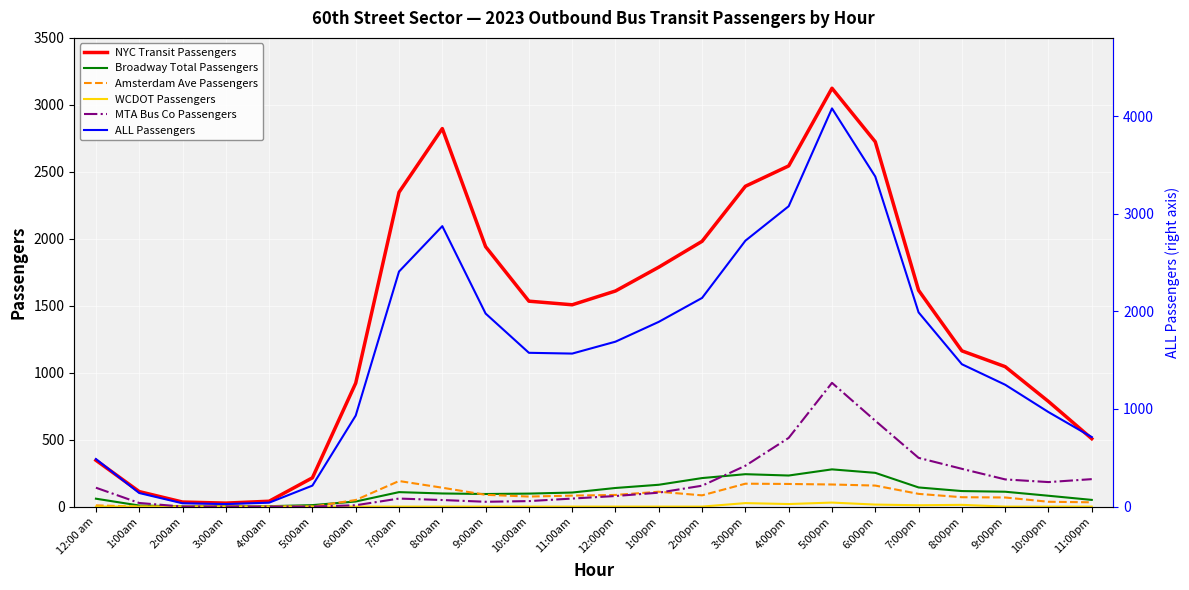

Where does the Amsterdam Ave Passengers series first go above 82?

7:00am